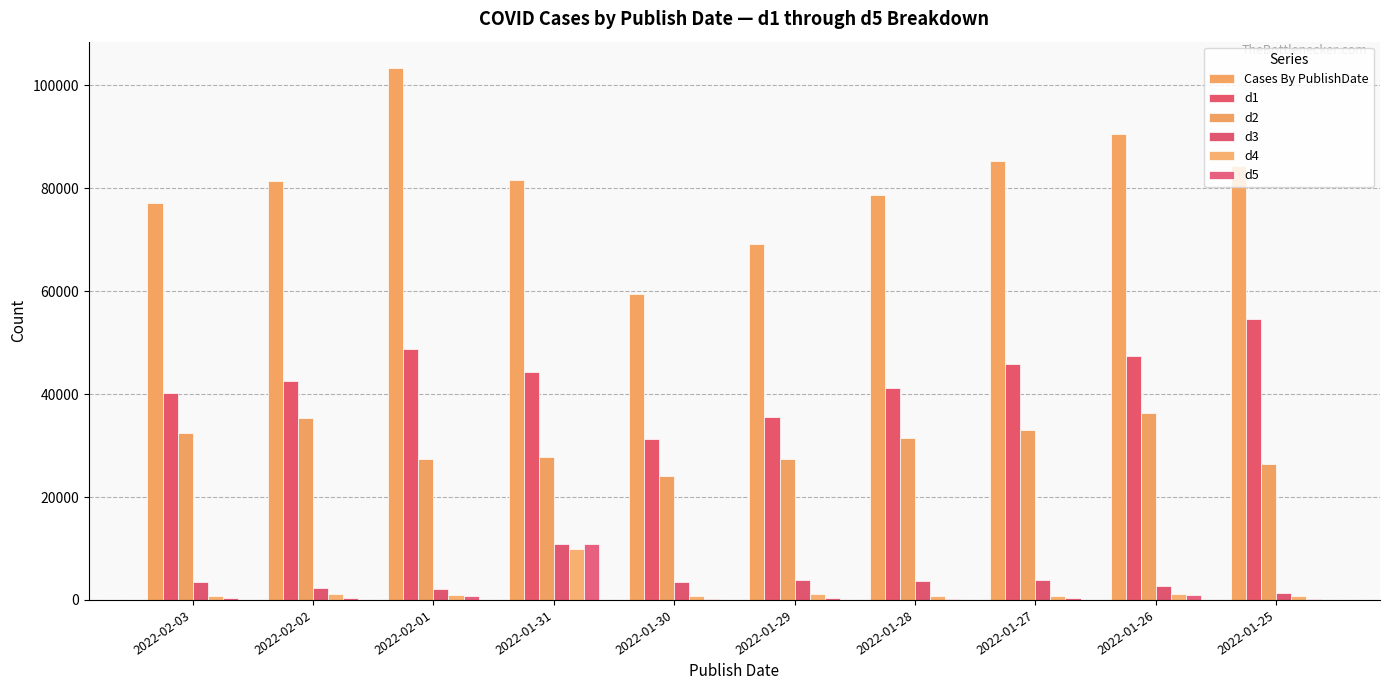

At 2022-02-02, list the series in order from smallest to largest.

d5, d4, d3, d2, d1, Cases By PublishDate